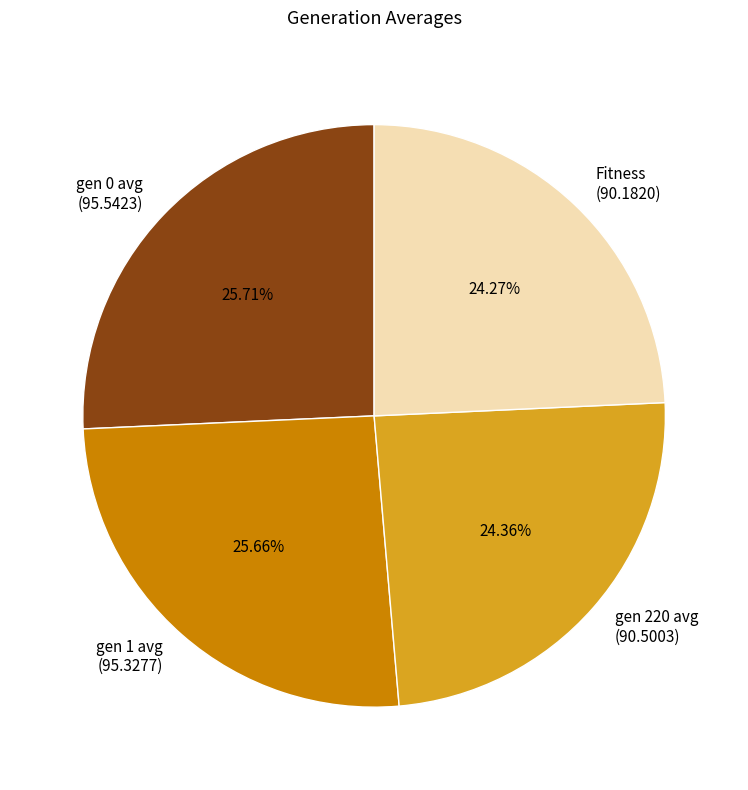

To the nearest percent, what percentage of the pie is Fitness?

24%